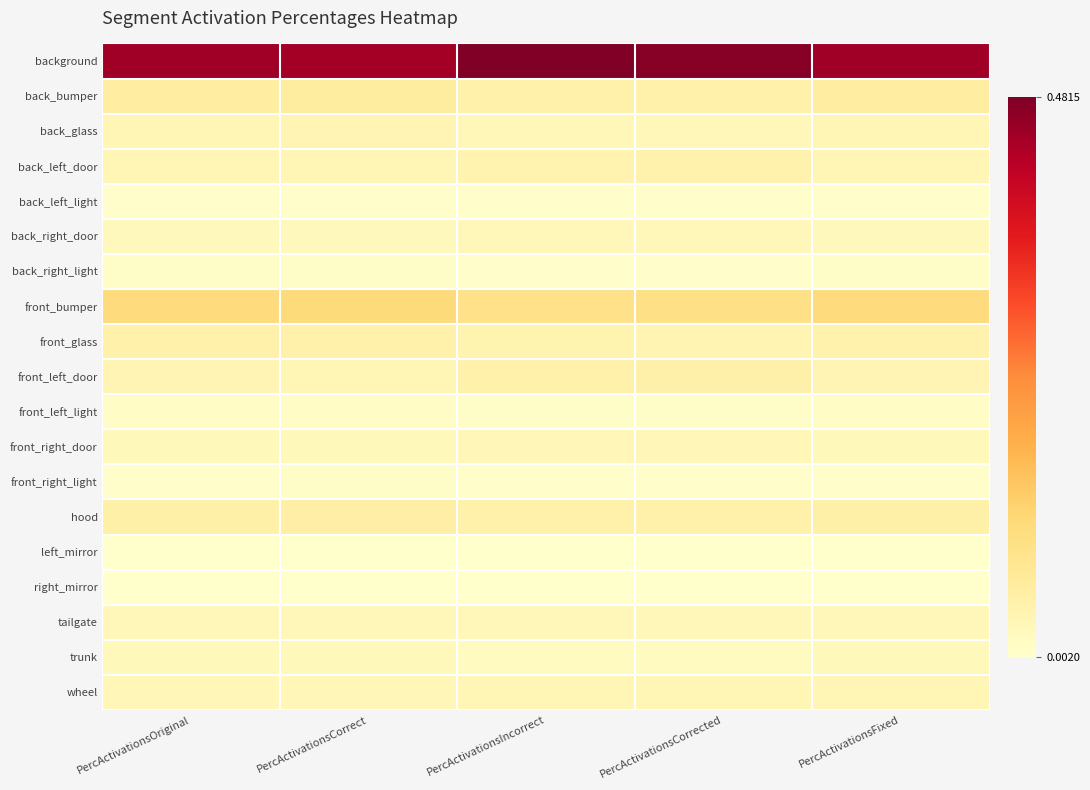

Which series changed the most between PercActivationsOriginal and PercActivationsIncorrect?

background